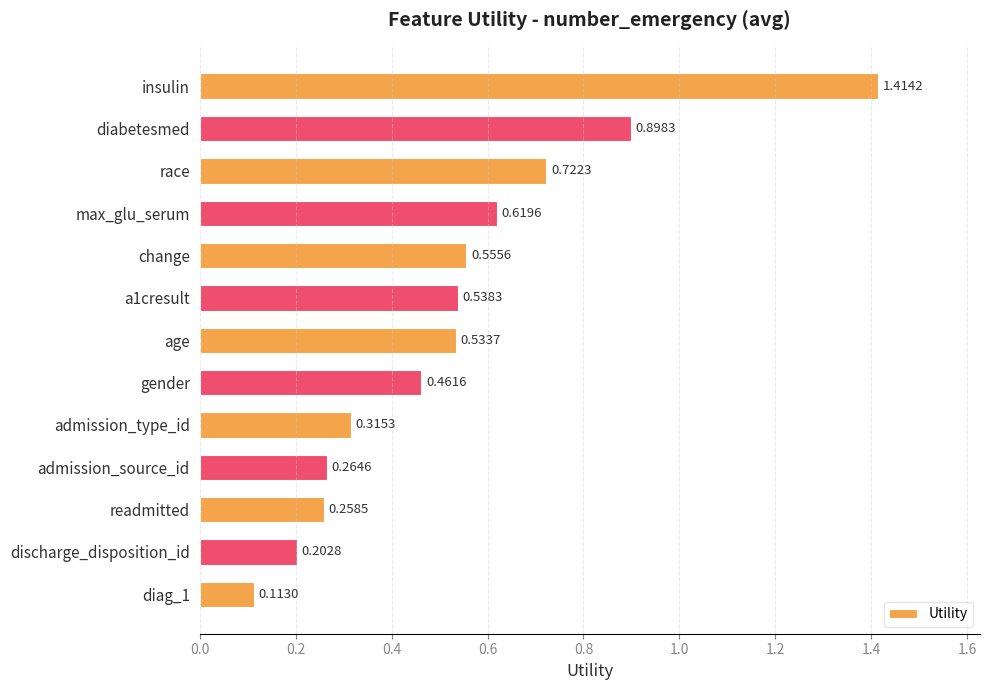

What is the label of the 10th bar from the top?

admission_source_id